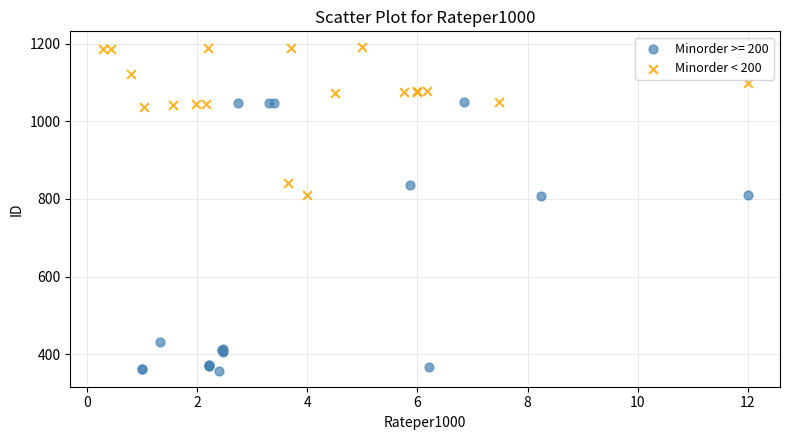

Which series has the widest spread of Y values?

Minorder >= 200